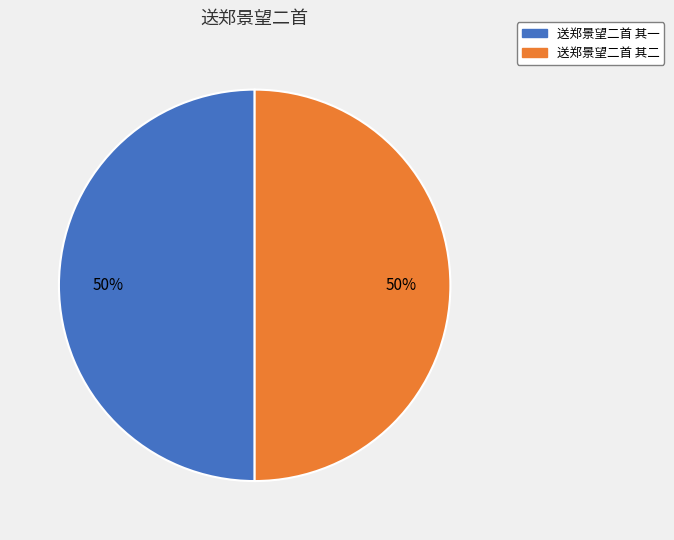

Is it true that 送郑景望二首 其一 is 50% of the pie?

True